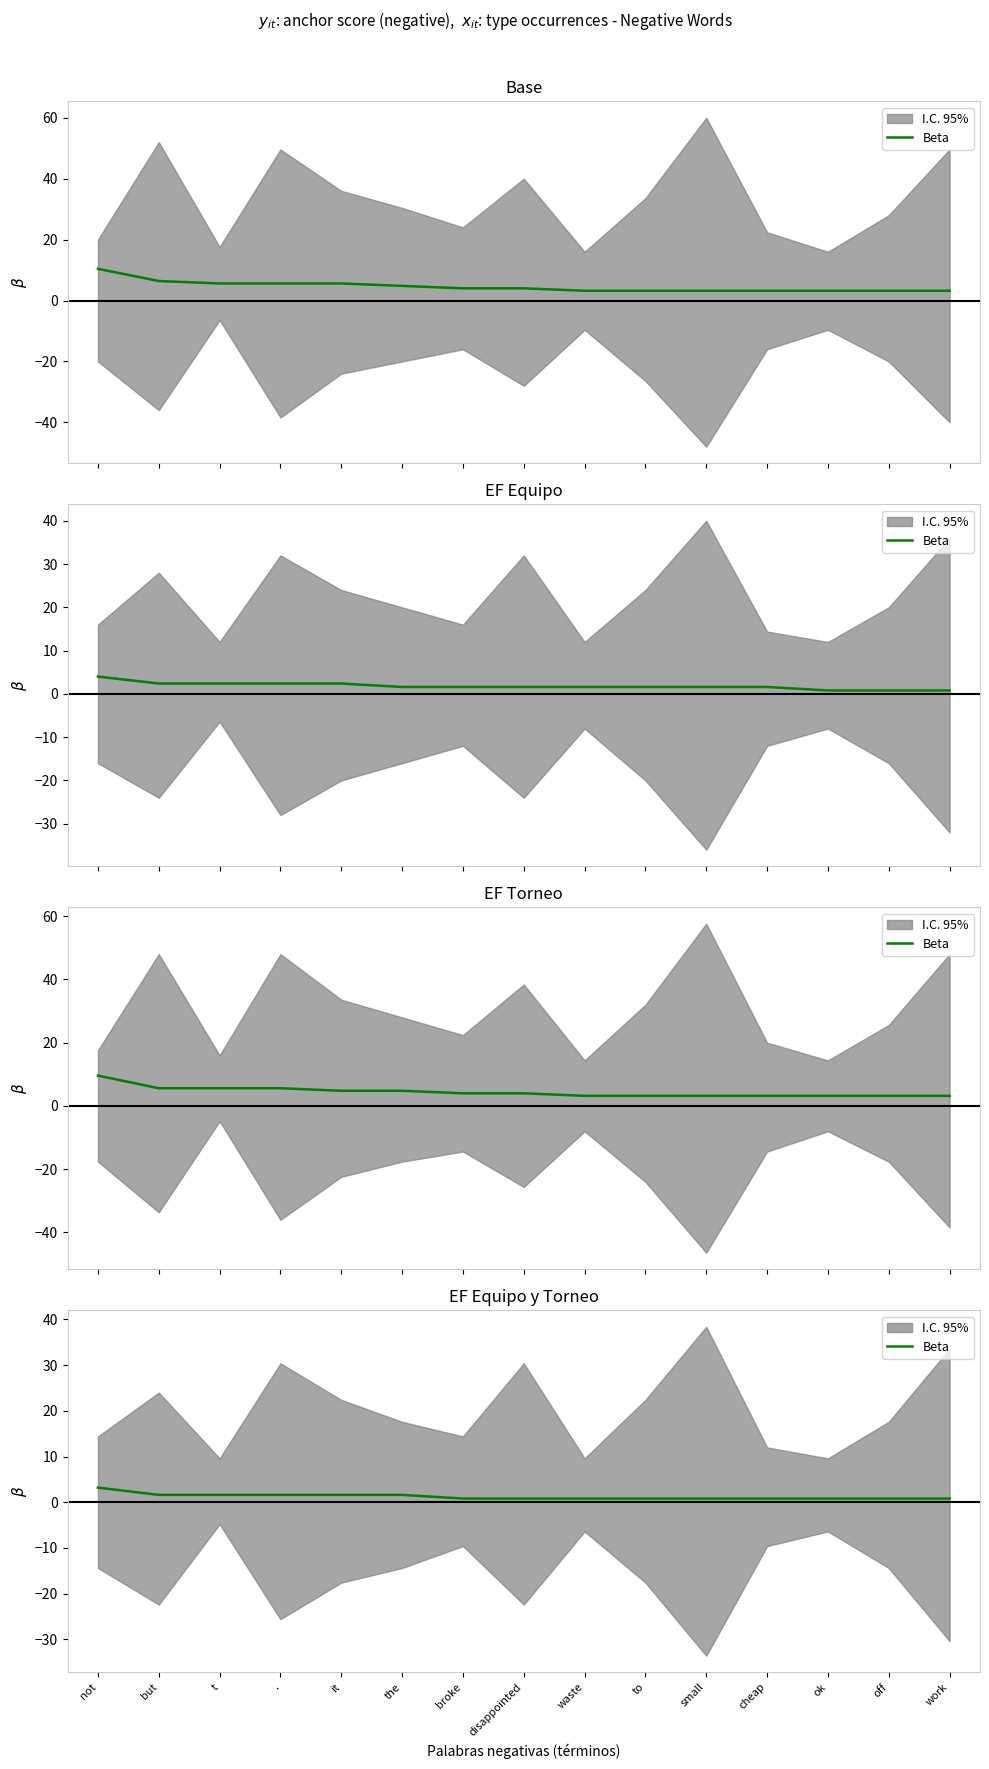

What is the difference between the maximum and second lowest values?

2.4